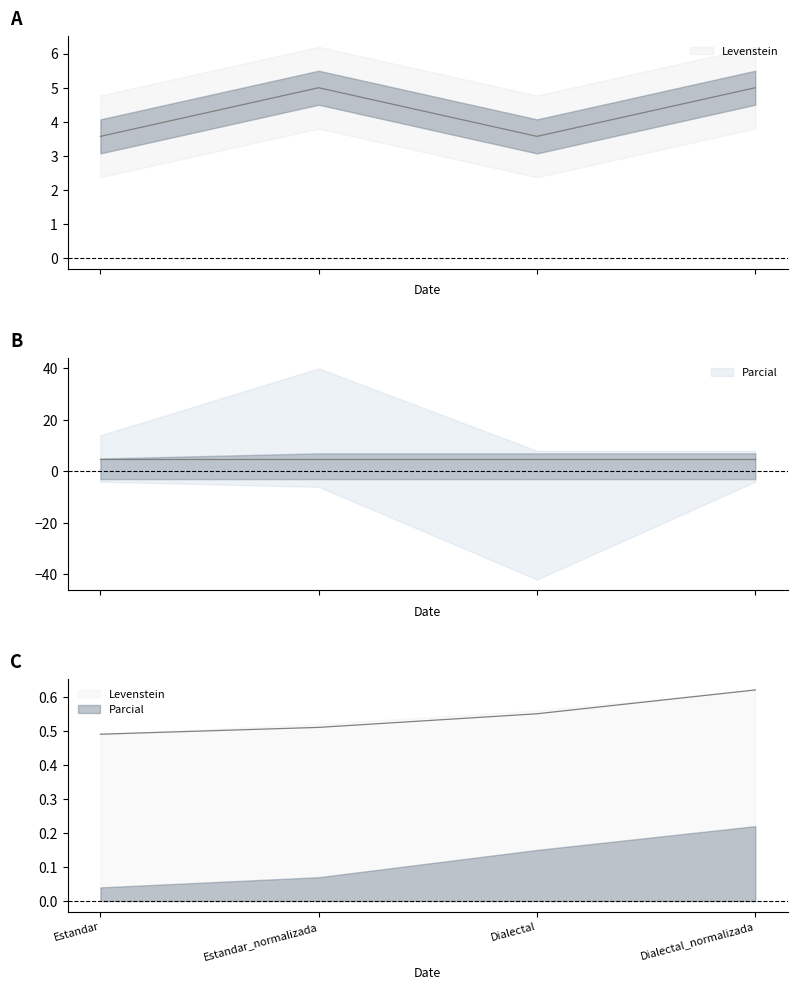

Approximately how many times larger is the value at Dialectal_normalizada compared to Estandar?

1.4